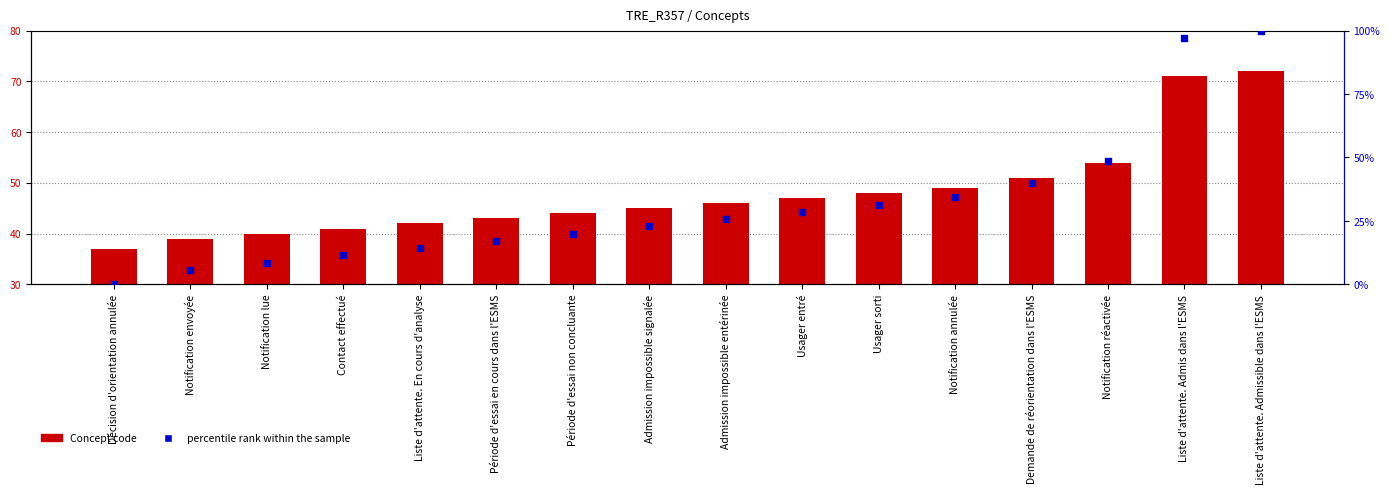

Which series has the largest total across all categories?

Concept code